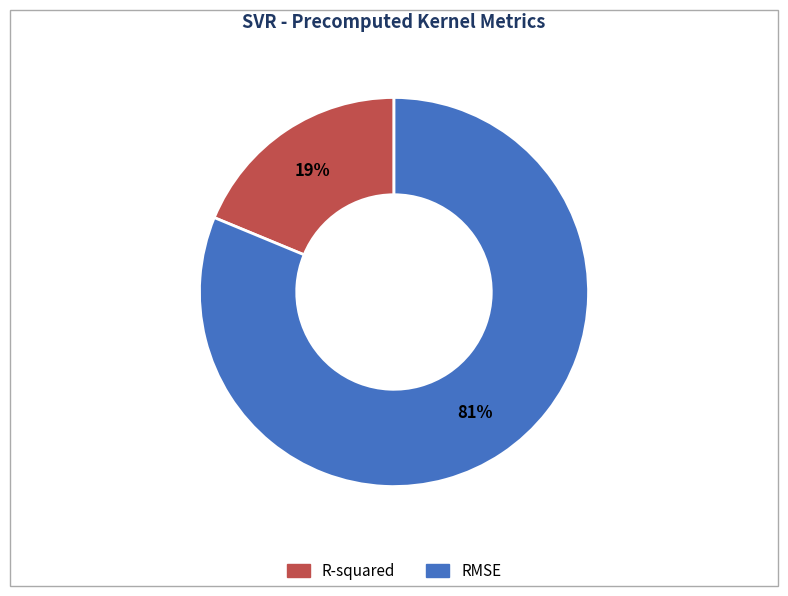

Which slice is the largest?

RMSE